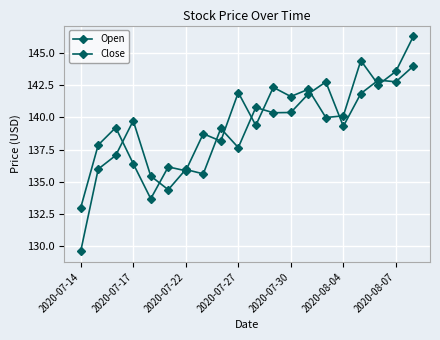

What is the value of the Close point at the 2nd from the left?

137.9